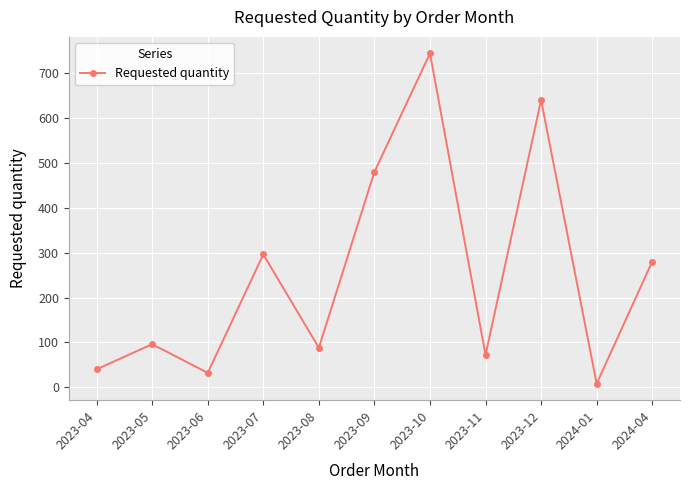

Reading left to right, what are all the values shown in this chart?

2023-04=40	2023-05=96	2023-06=32	2023-07=296	2023-08=88	2023-09=480	2023-10=744	2023-11=72	2023-12=640	2024-01=8	2024-04=280